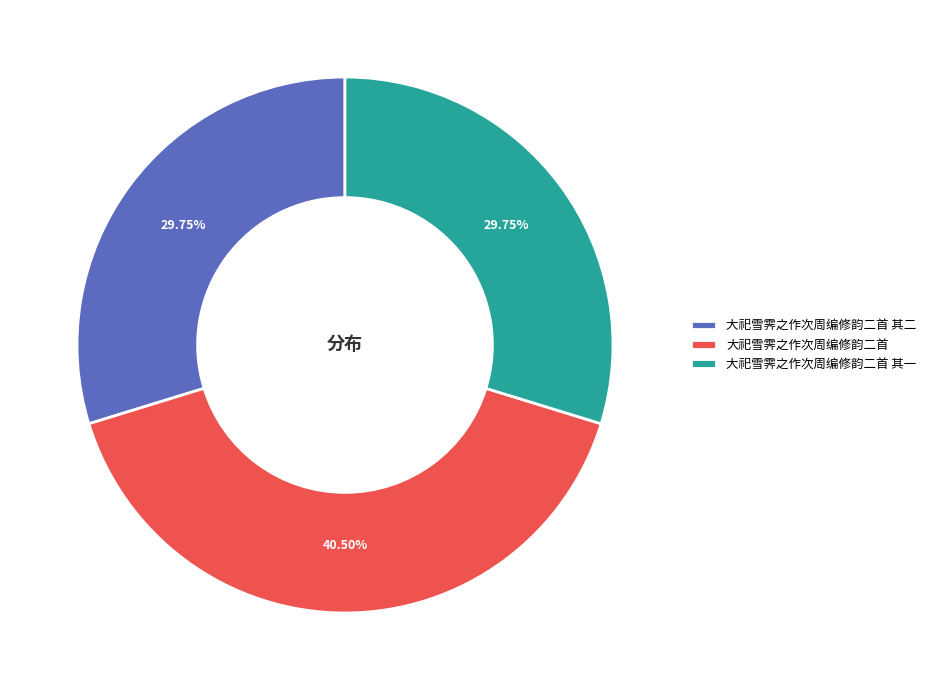

Which category has the biggest portion of the pie?

大祀雪霁之作次周编修韵二首